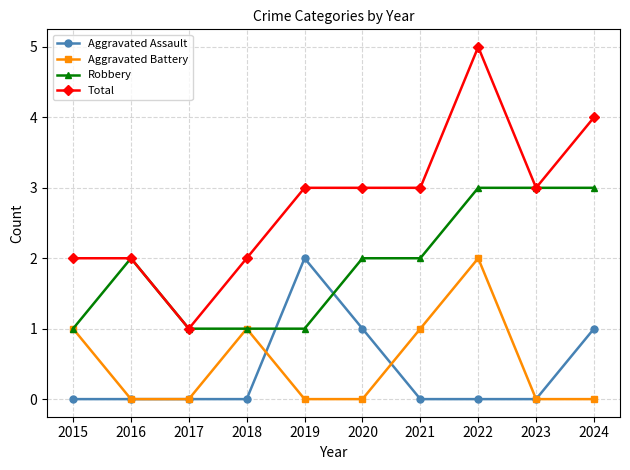

How many series are shown in this chart?

4